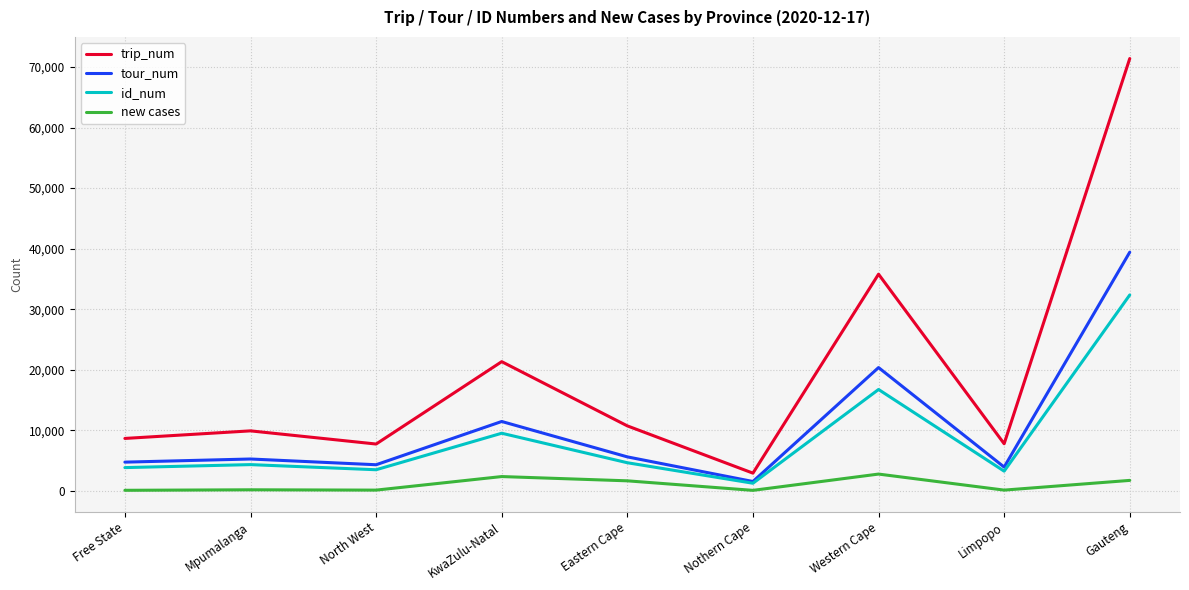

True or false: new cases and trip_num intersect in this chart.

False